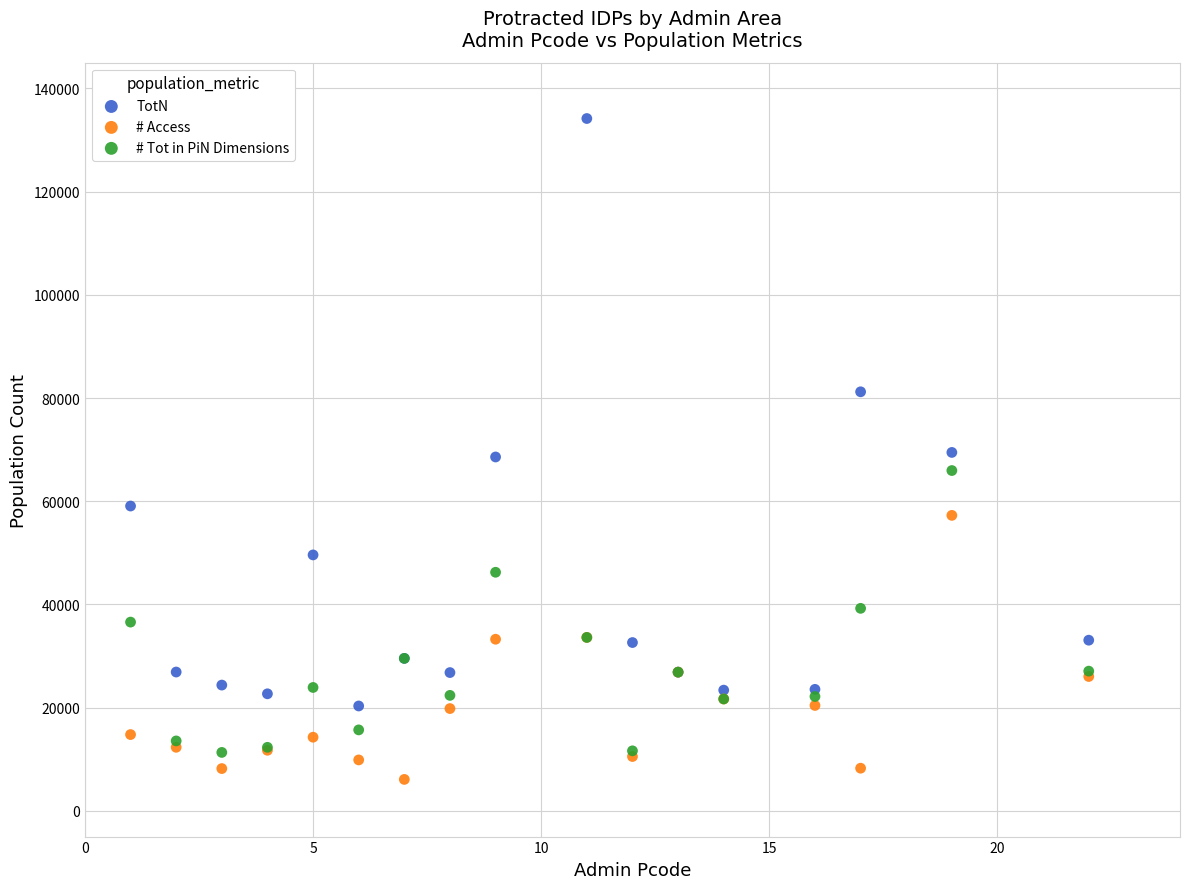

In the TotN series, what Y value is closest to 77244?

81207.2